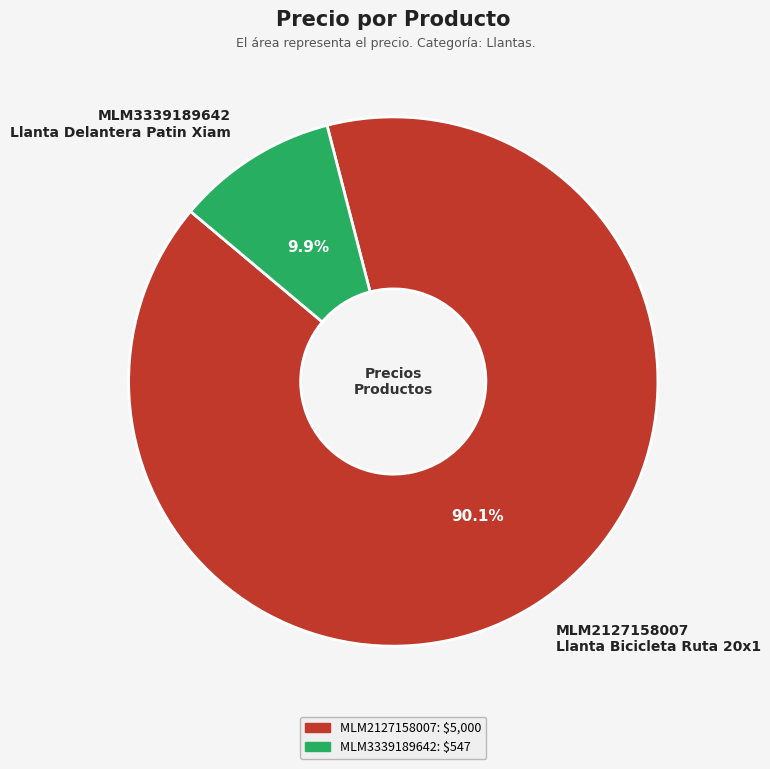

What percentage is the MLM3339189642 slice, to the nearest percent?

10%